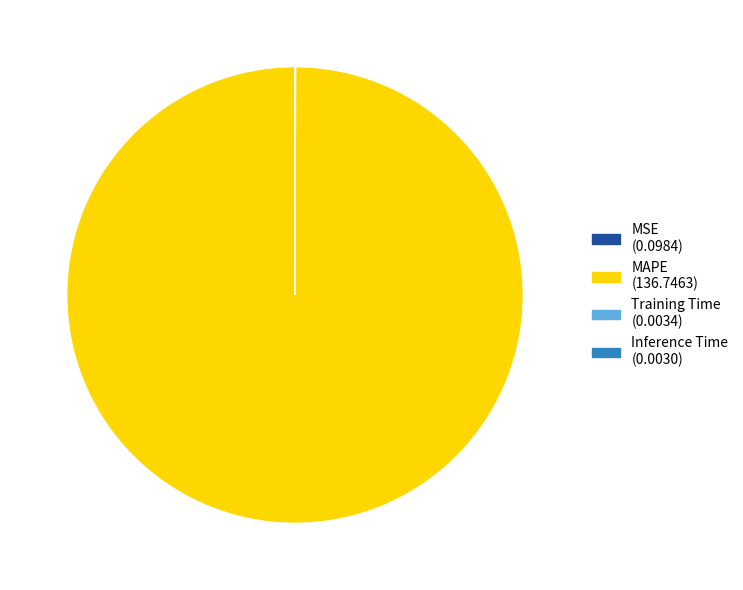

Does any single category account for the majority?

Yes